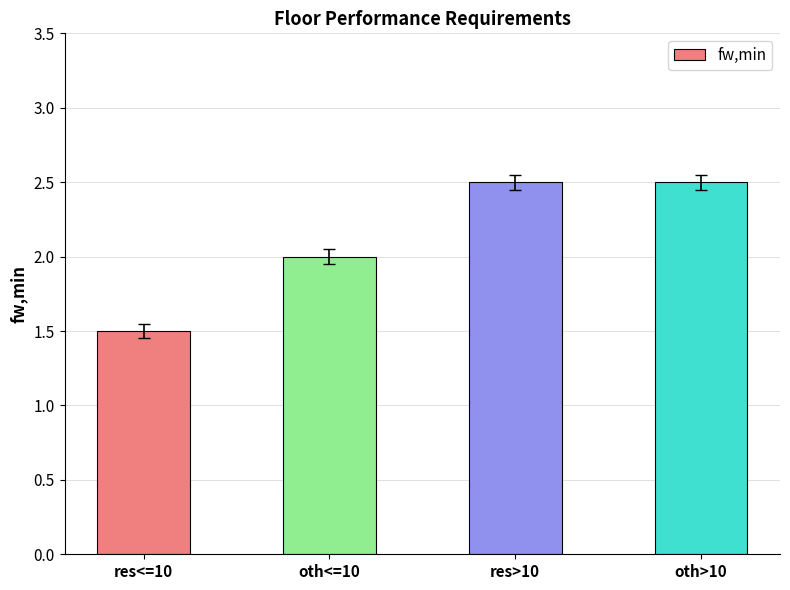

What is the difference between the maximum and minimum values?

1.0